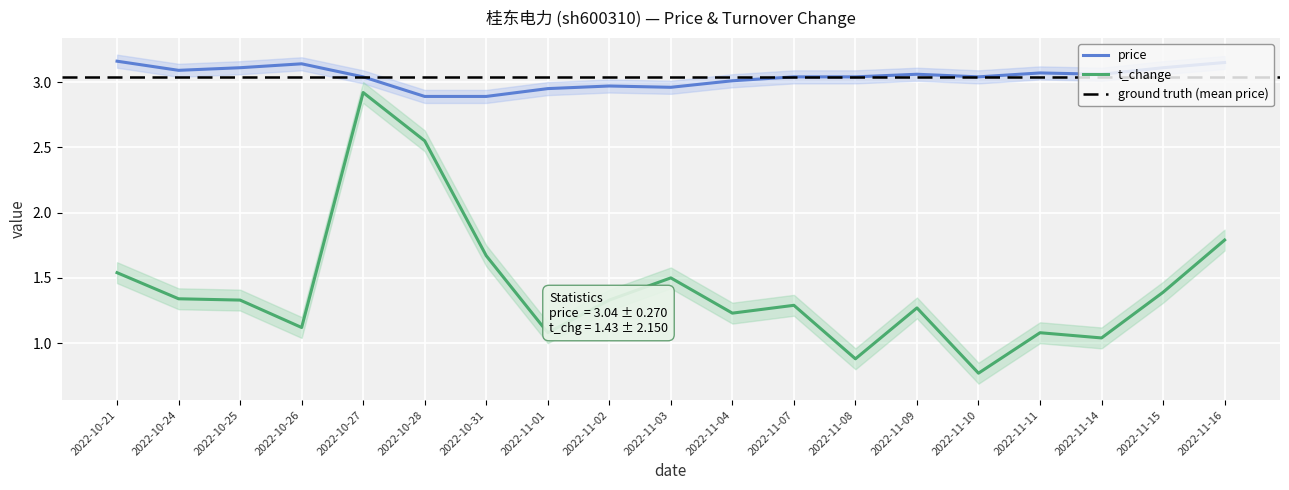

What are all the series names shown in the legend?

price, t_change